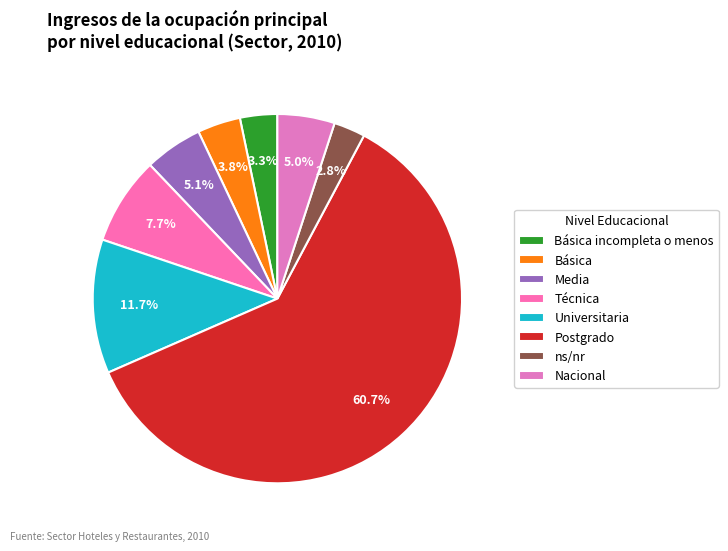

Is it true that Técnica is 1% of the pie?

False